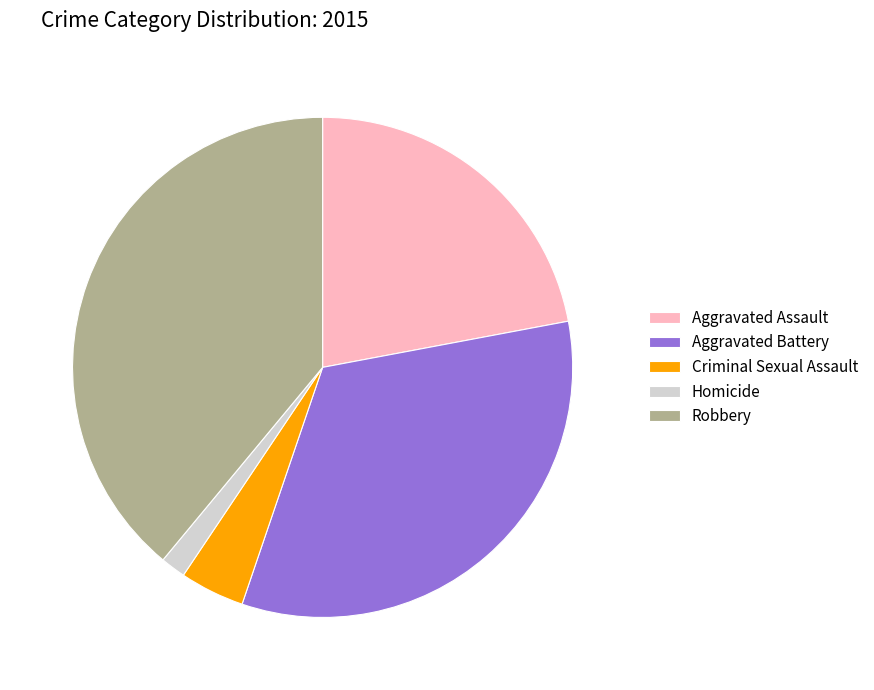

How many segments does this pie chart have?

5